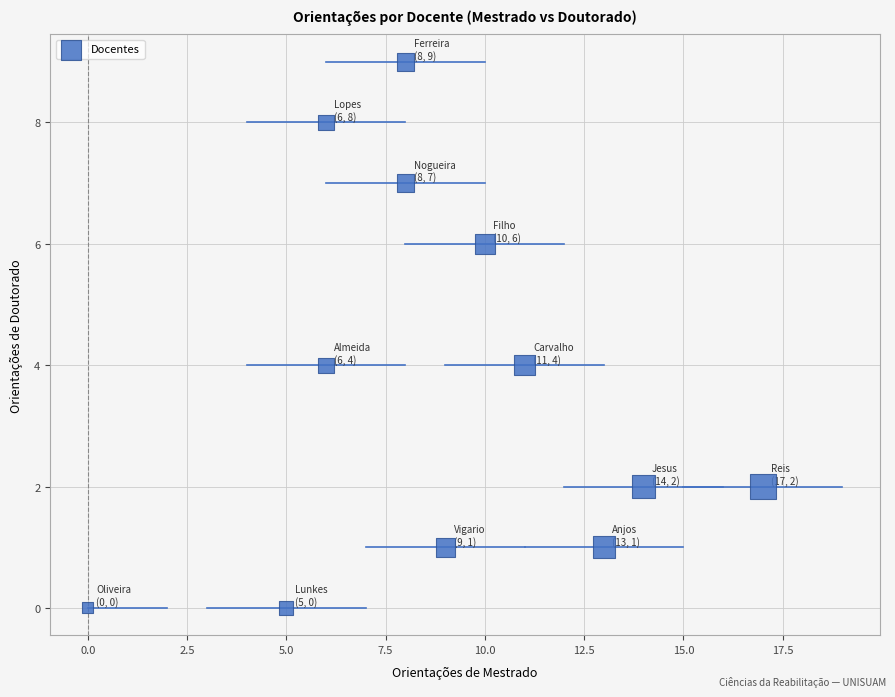

What is the range of Y values (max minus min)?

9